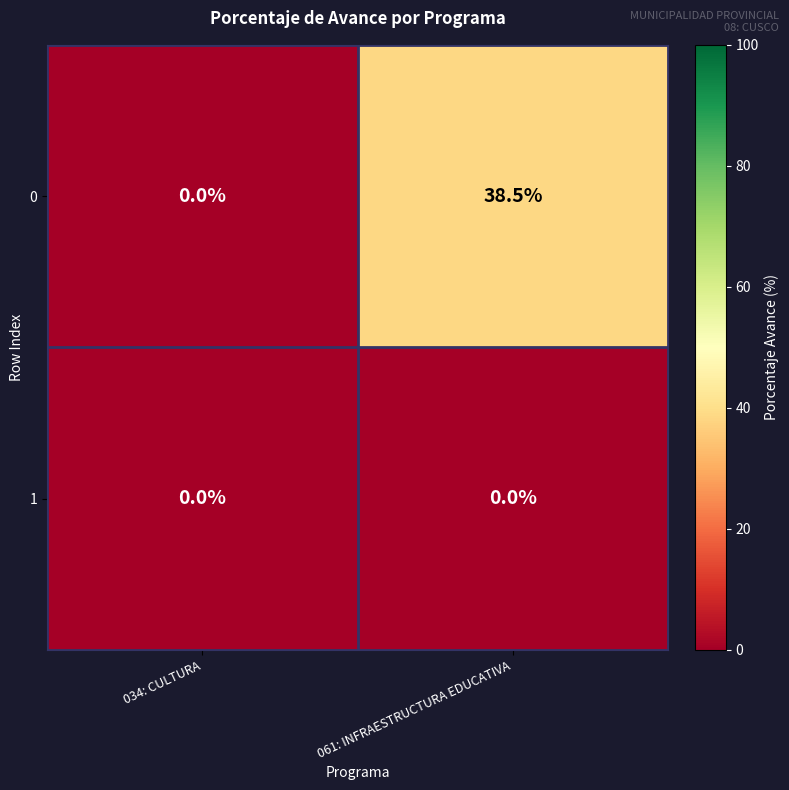

How many data points in 0 are above 38?

1